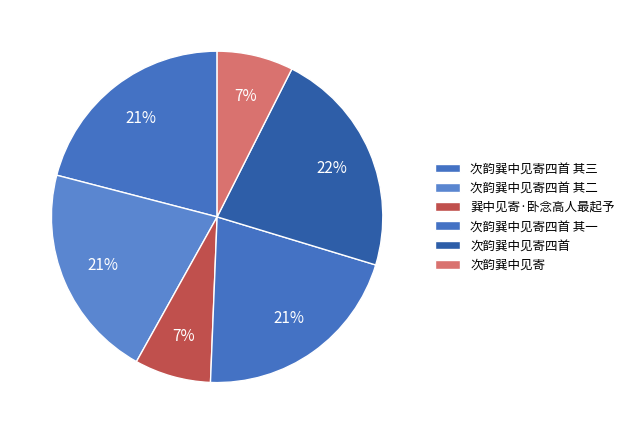

To the nearest percent, what is the combined percentage of 次韵巽中见寄 and 次韵巽中见寄四首 其三?

28%